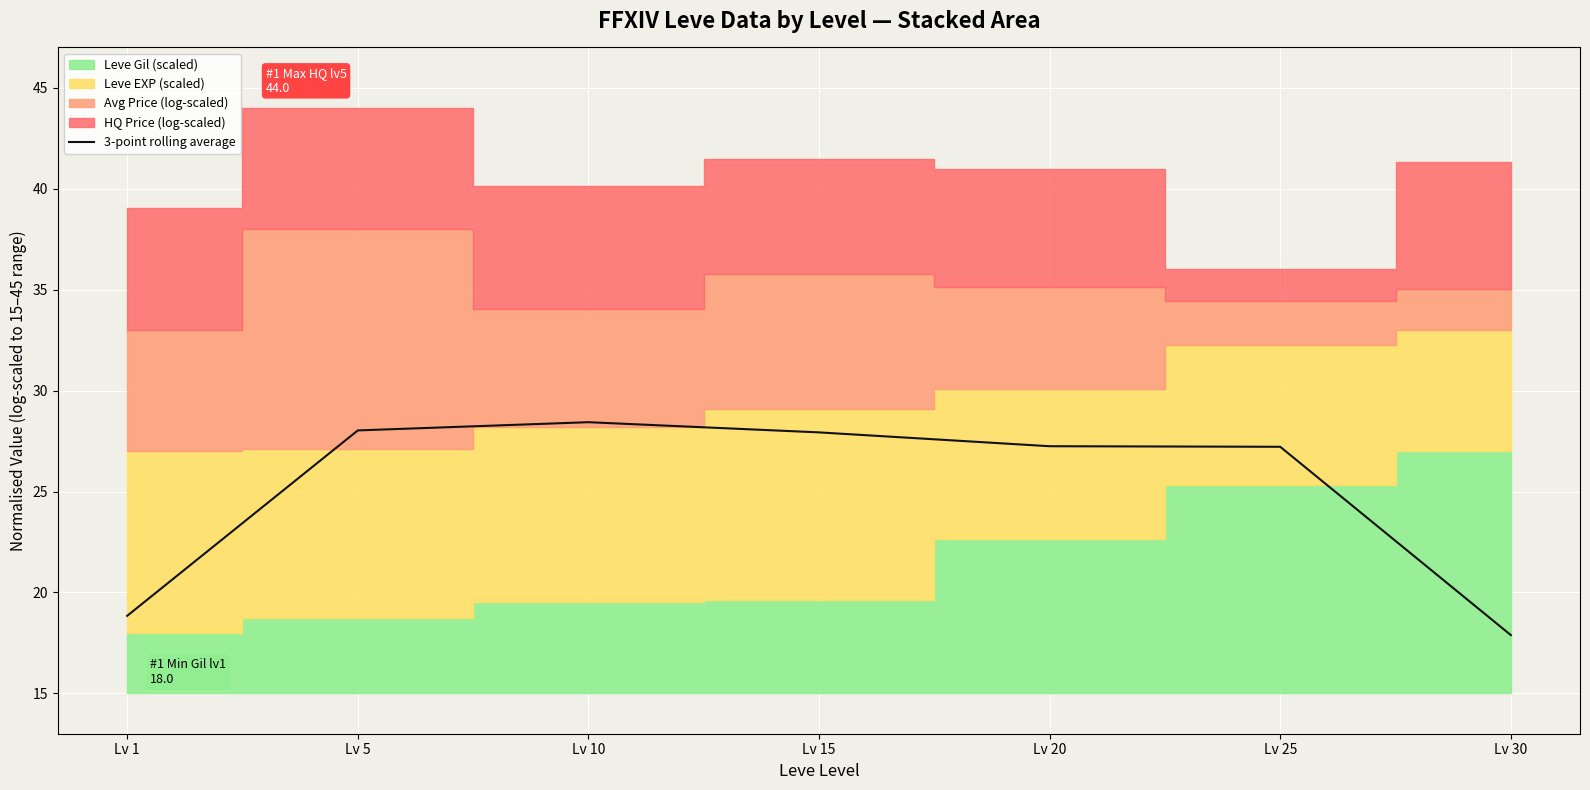

True or false: there are more than 0 points higher than both neighbors.

True